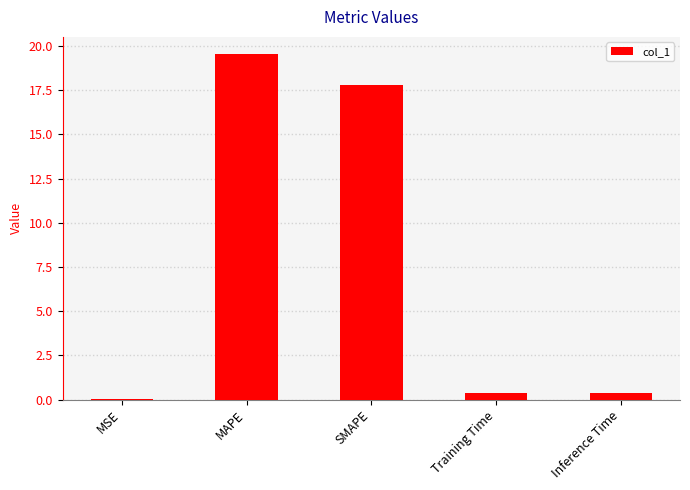

What is the sum of all values?

38.1